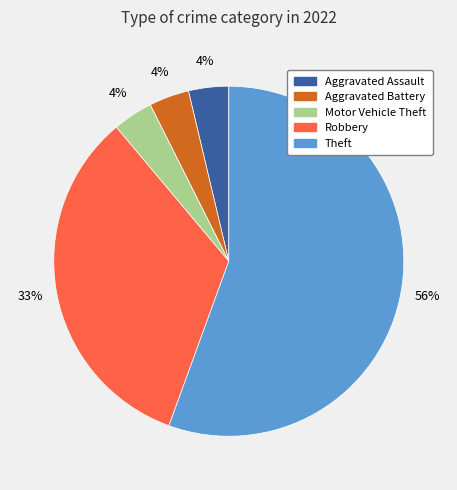

How many segments does this pie chart have?

5